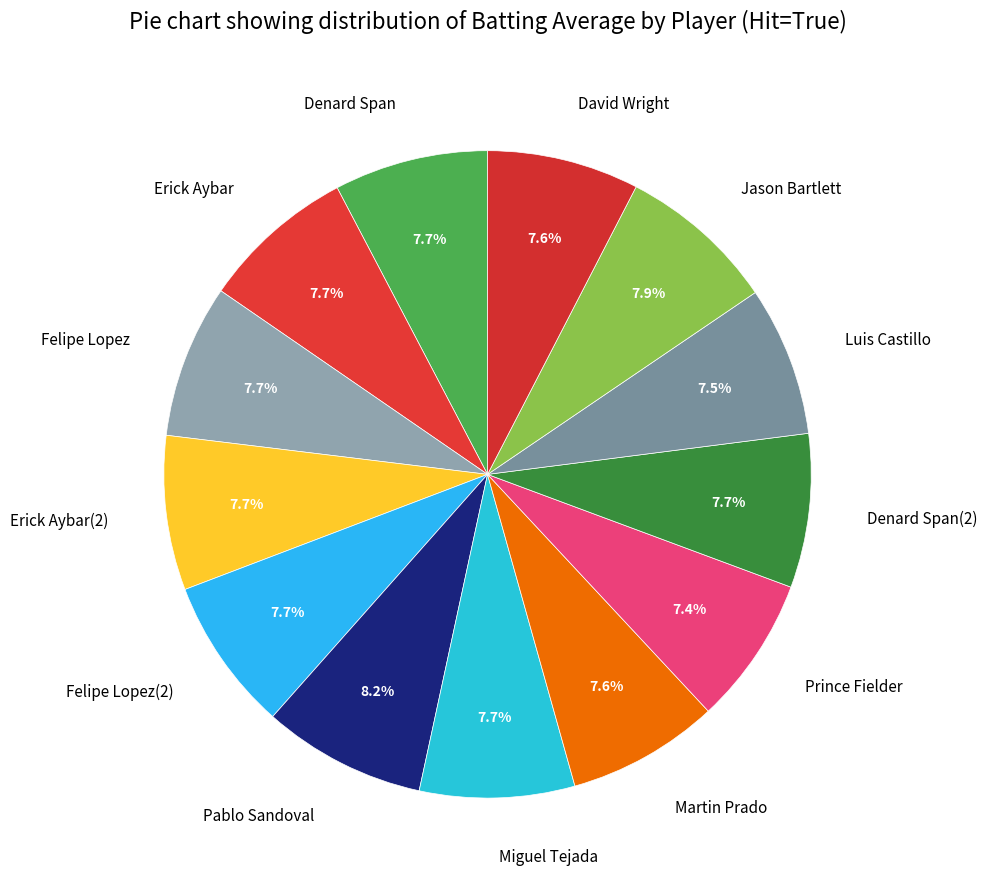

Is Pablo Sandoval the majority of the pie?

No